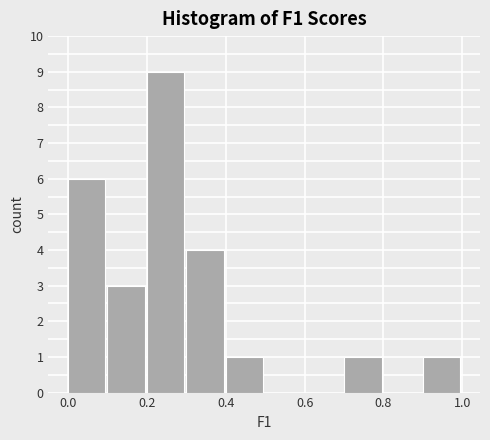

How tall is the bar that spans 0.3 to 0.4 on the x-axis? The values are not printed on the chart, so give them approximately, as read against the axis.

4